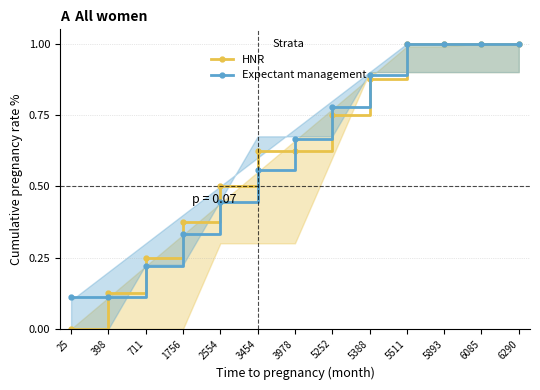

Rank the series by their average value, from highest to lowest.

HNR, Expectant management